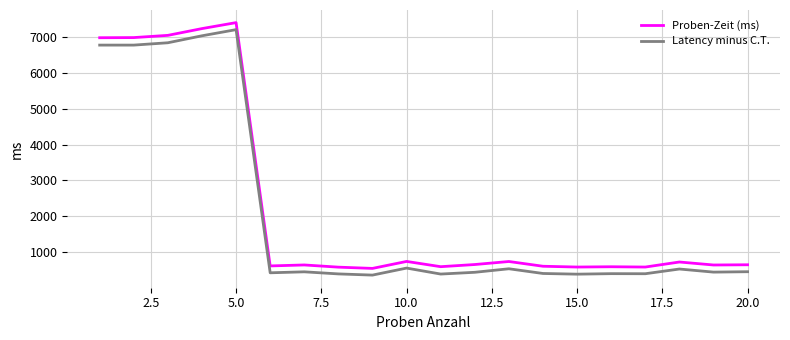

In Proben-Zeit (ms), how many points are higher than both neighbors (excluding endpoints)?

6